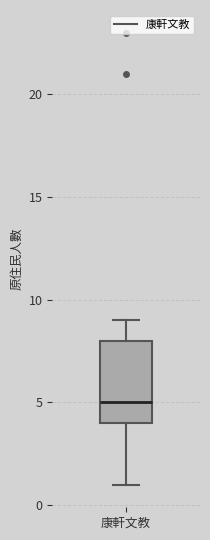

Transcribe this box plot: give where the median line is, the range the box spans, and where the two whiskers end, as read against the y-axis. The values are not printed on the chart, so give them approximately, as read against the axis.

median 5, box 4 to 8, whiskers 1 to 9